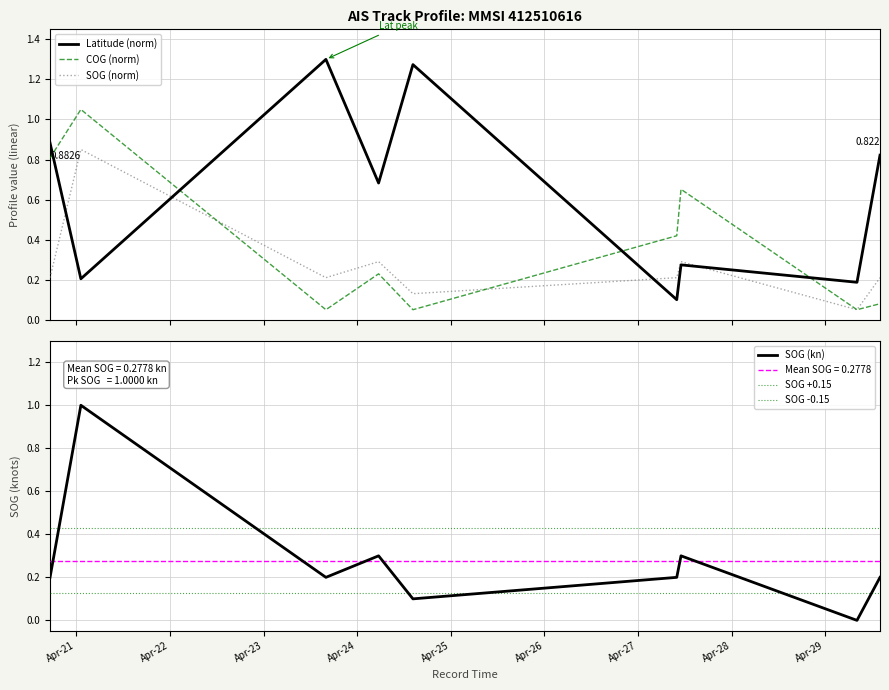

How many categories are shown in the chart?

9